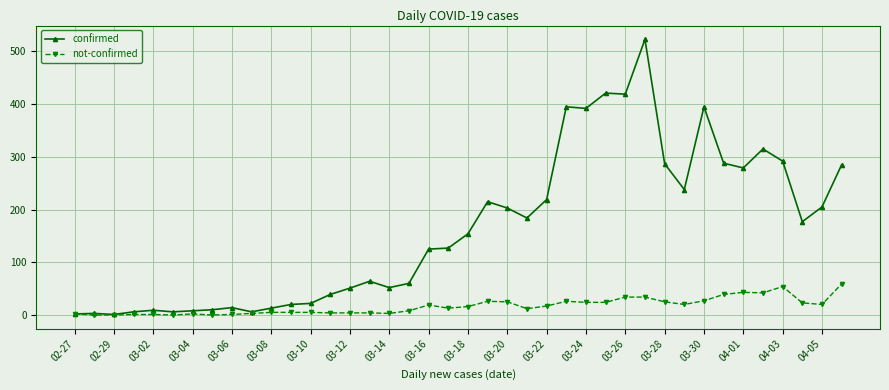

What is the difference between the maximum and minimum values in the confirmed series?

522